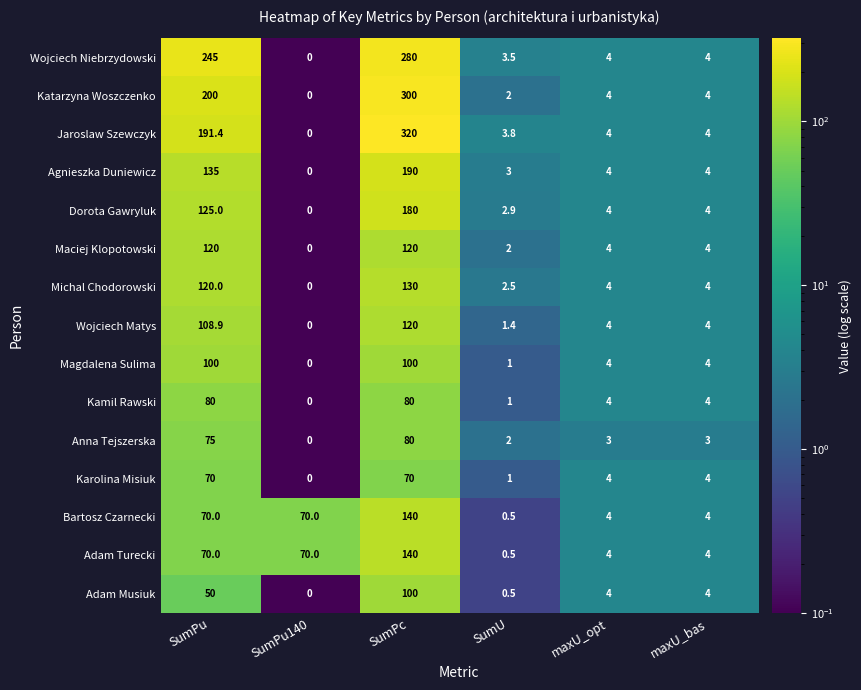

Which series changed the most between SumPu140 and SumPc?

Jaroslaw Szewczyk